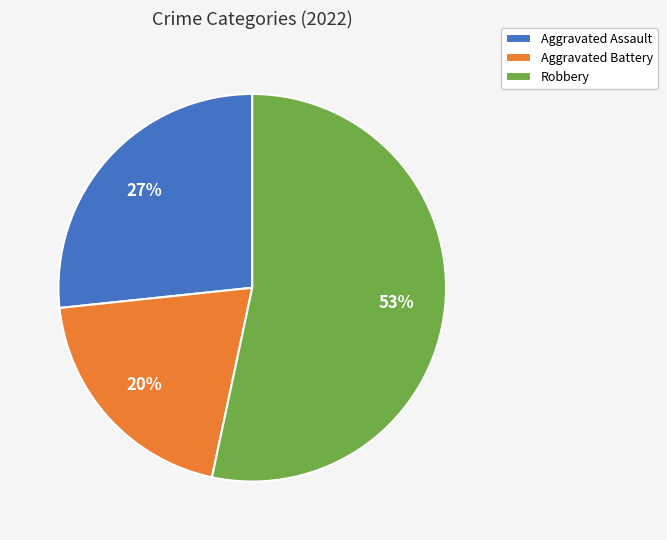

Rank the categories by value from lowest to highest.

Aggravated Battery, Aggravated Assault, Robbery